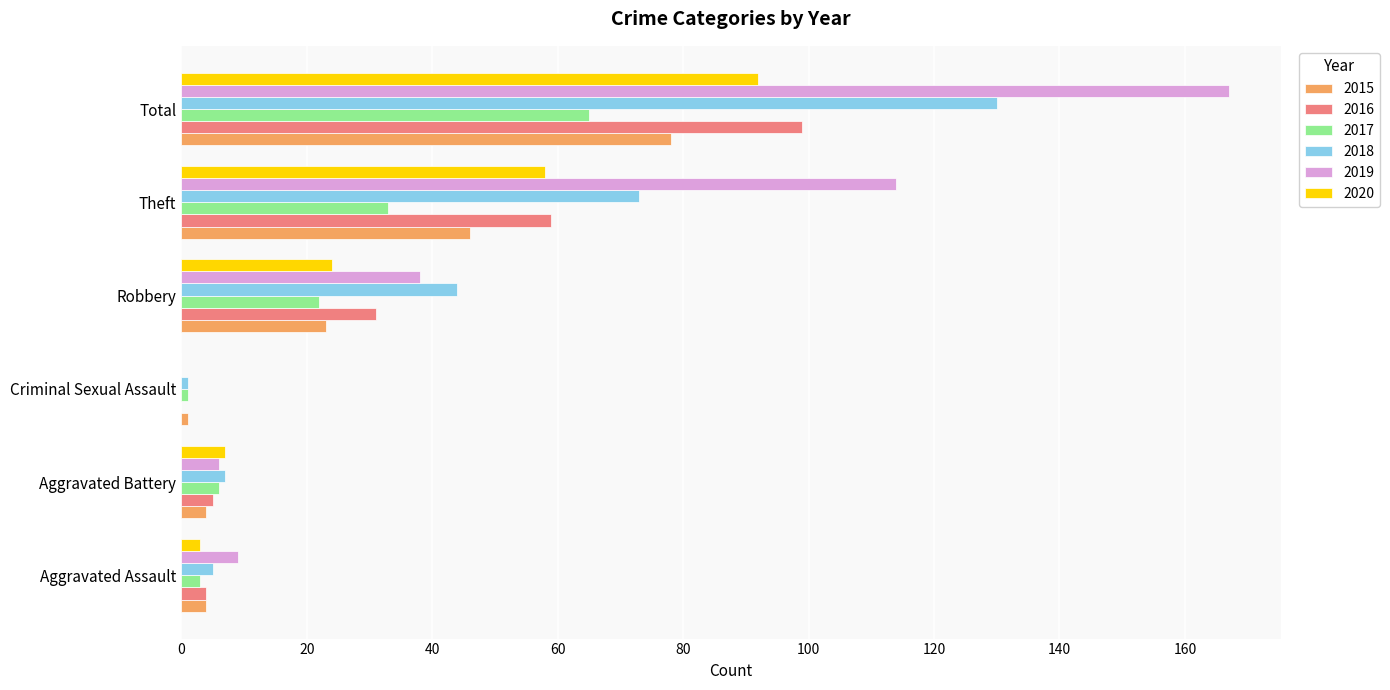

Which series has the largest total across all categories?

2019